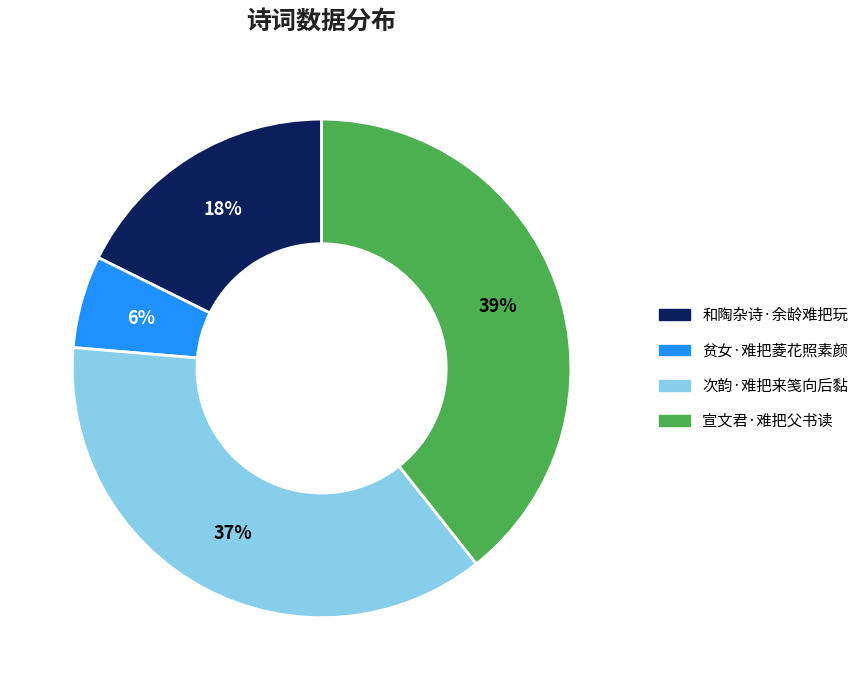

Does any single category account for the majority?

No